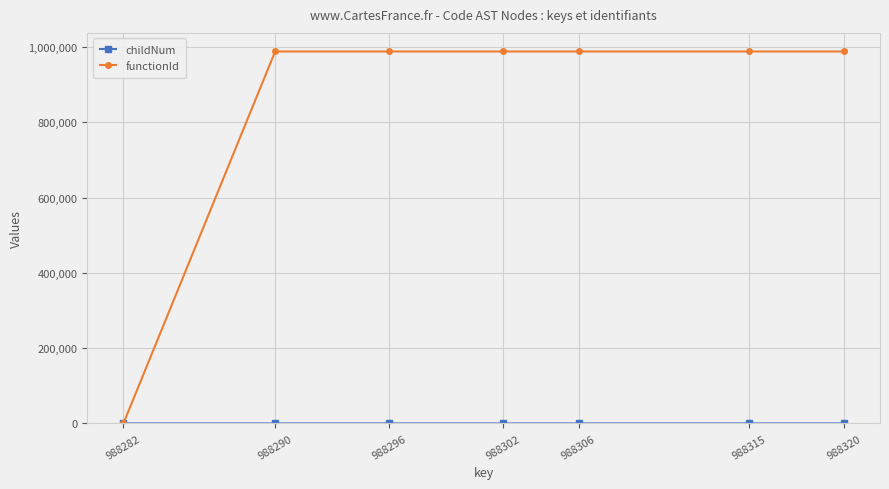

The value of functionId at 988320 is 988283. True or false?

True